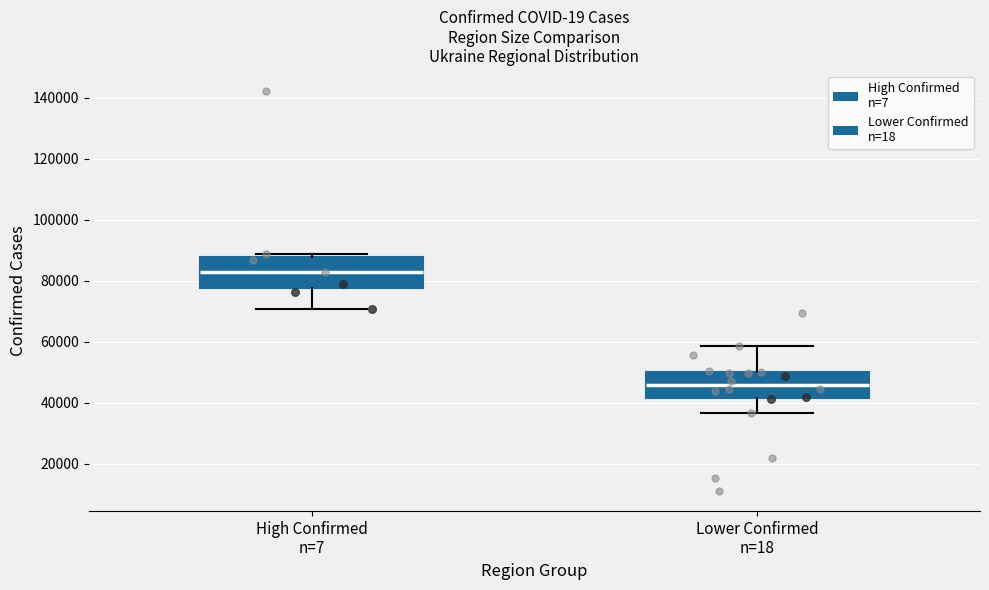

Where is the upper edge of the box for Lower Confirmed n=18 on the y-axis? The values are not printed on the chart, so give them approximately, as read against the axis.

50000